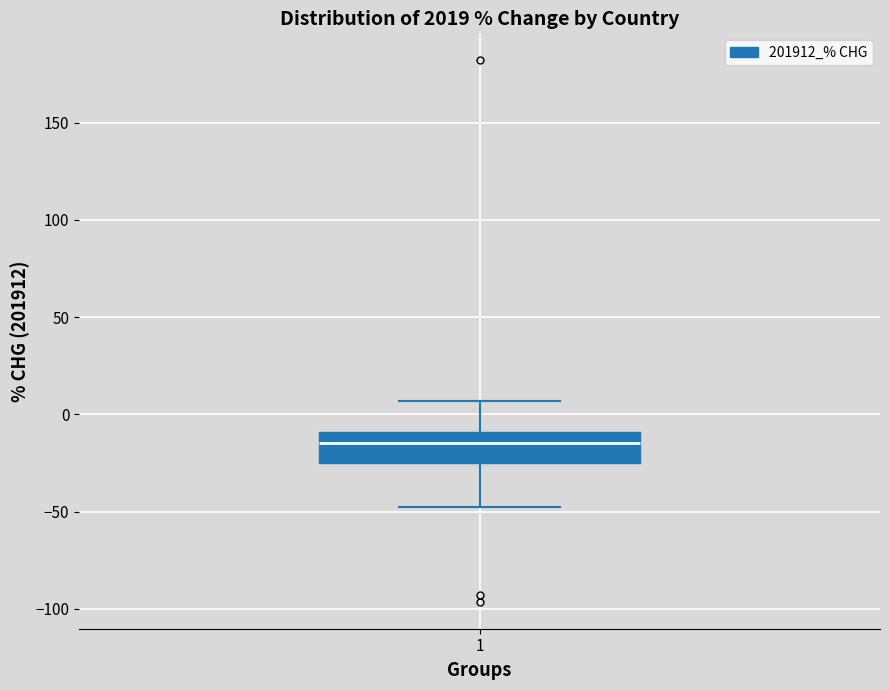

Transcribe this box plot: give where the median line is, the range the box spans, and where the two whiskers end, as read against the y-axis. The values are not printed on the chart, so give them approximately, as read against the axis.

median -15, box -25 to -10, whiskers -50 to 5